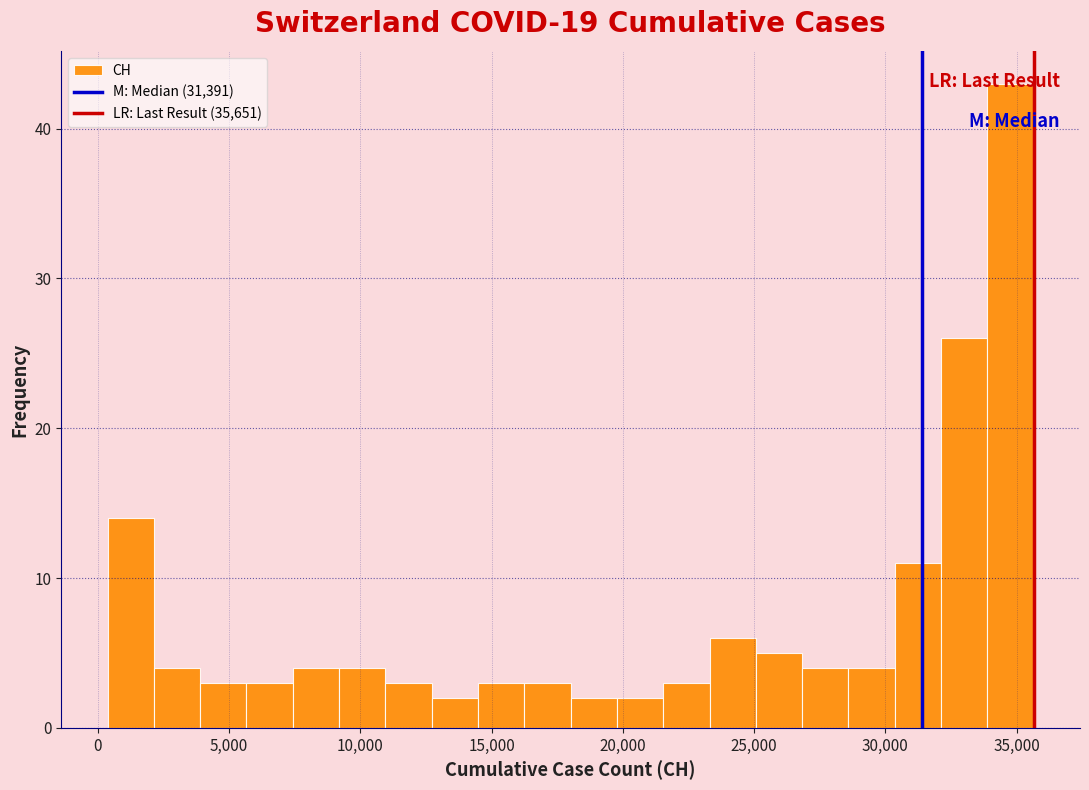

Read against the x-axis, roughly where is the centre of the tallest bar?

35000